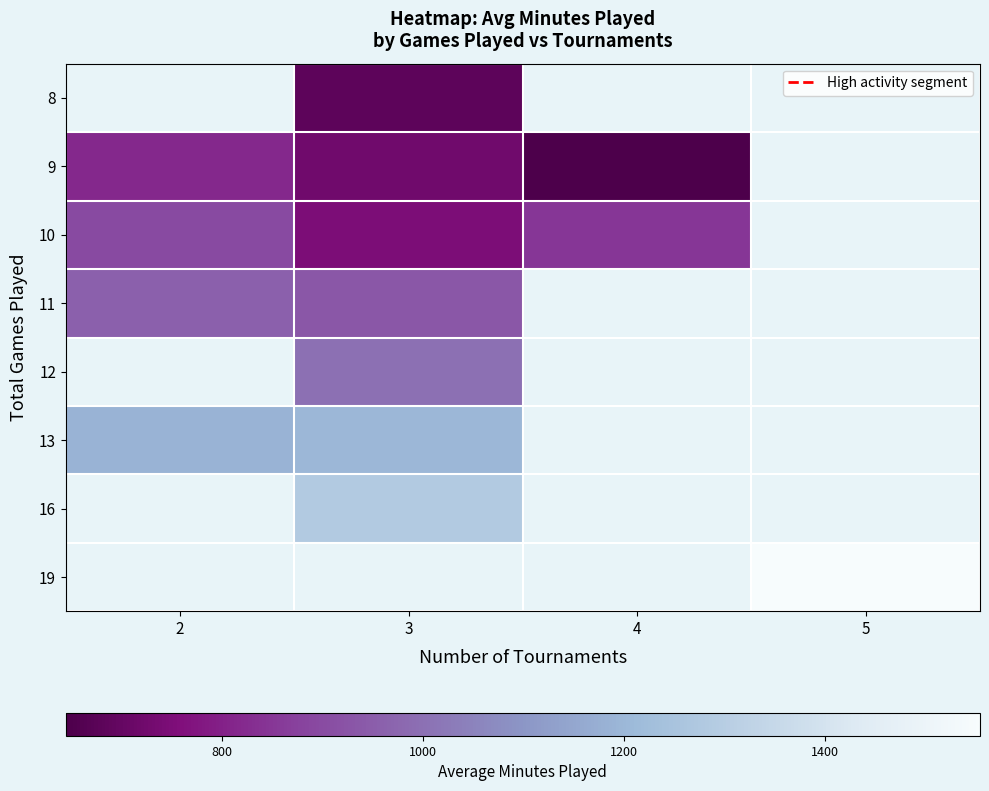

Which category has the lowest value in the 9 series?

4